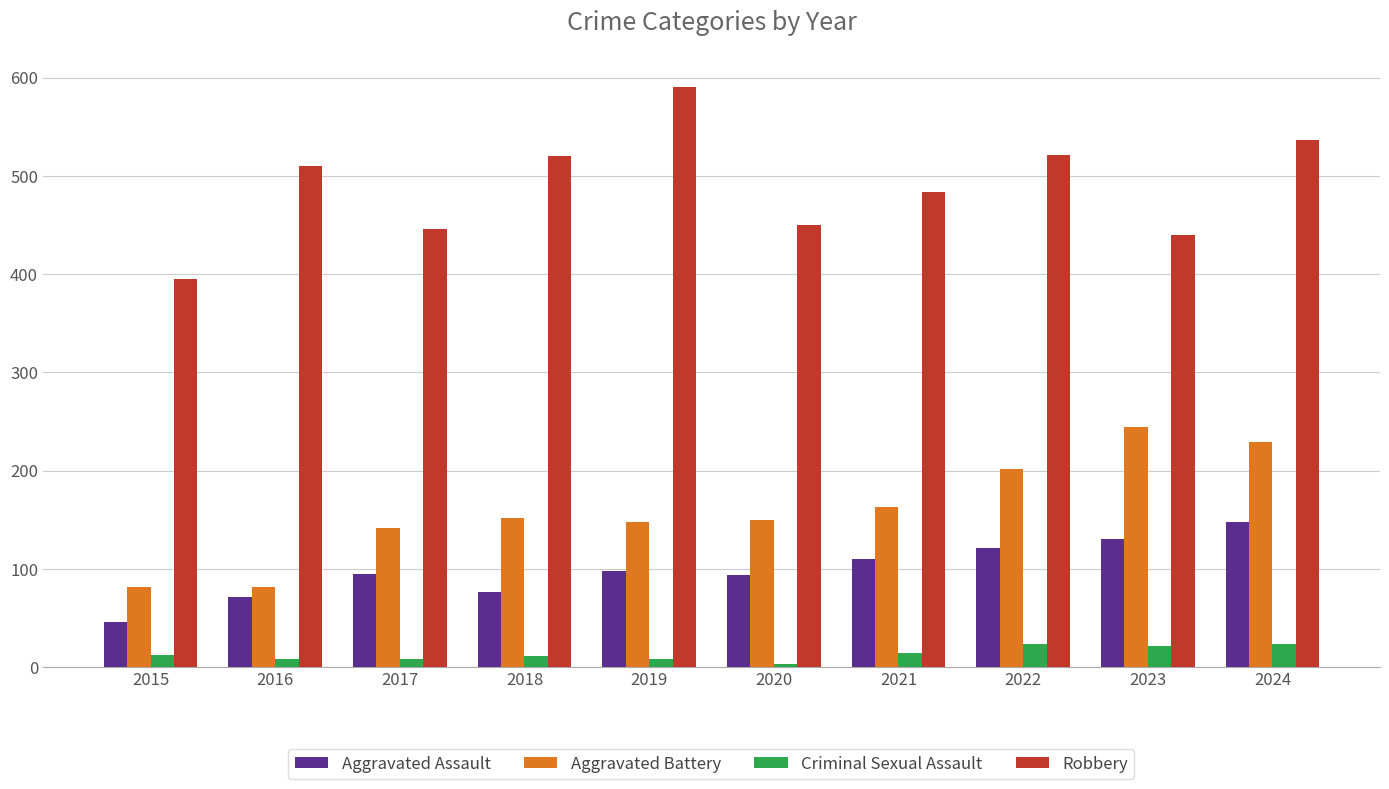

What is the maximum value for Robbery?

591